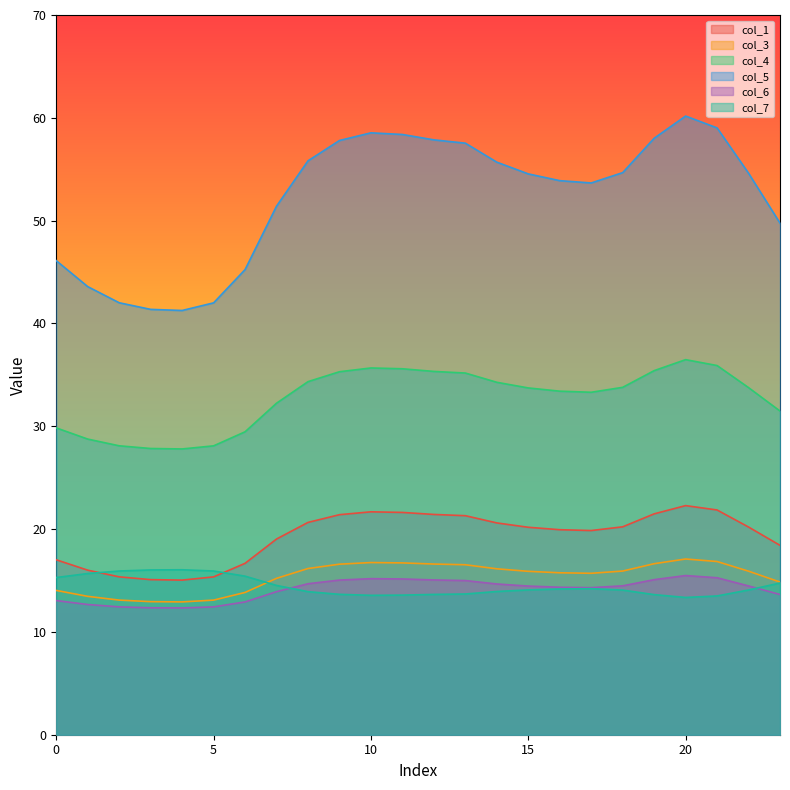

What is the minimum value shown in the chart?

12.3